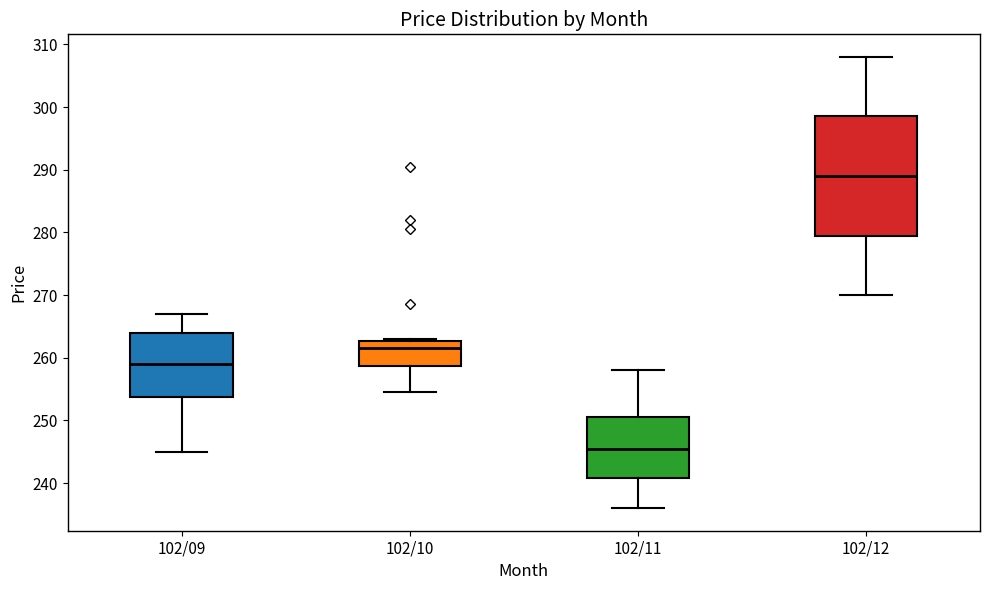

Which box's median line is the lowest?

102/11